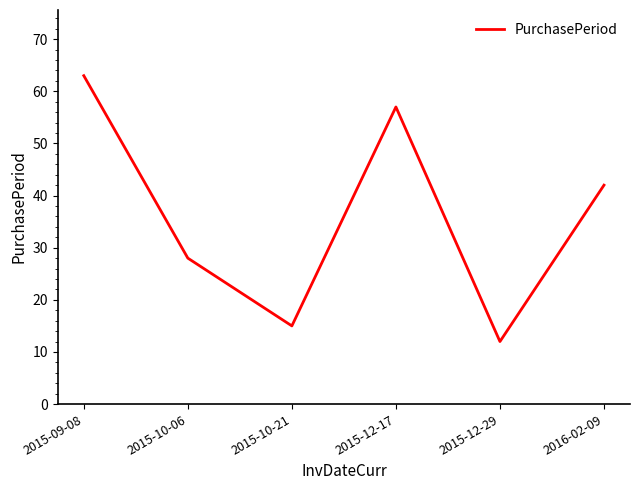

Where is the first local maximum?

2015-12-17